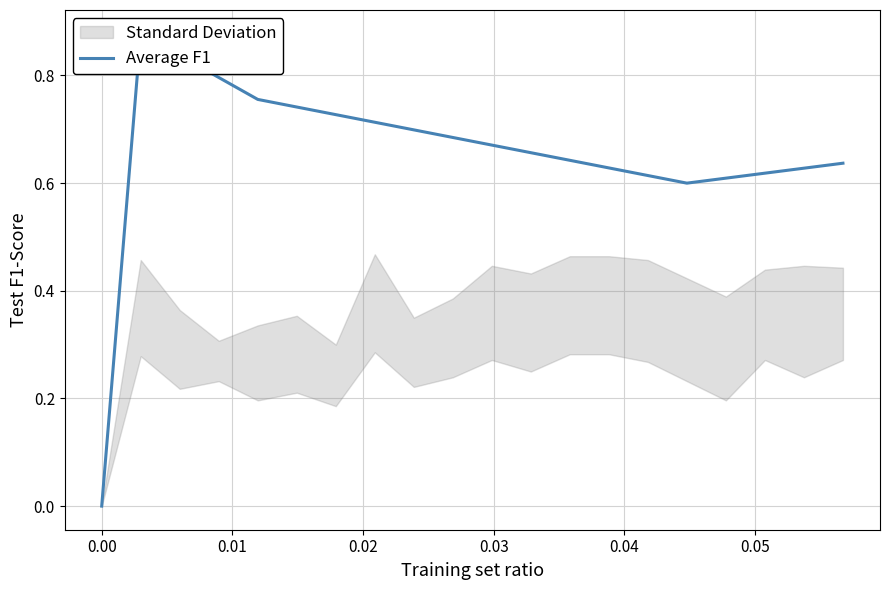

Is this an area chart (filled region under the line)?

No